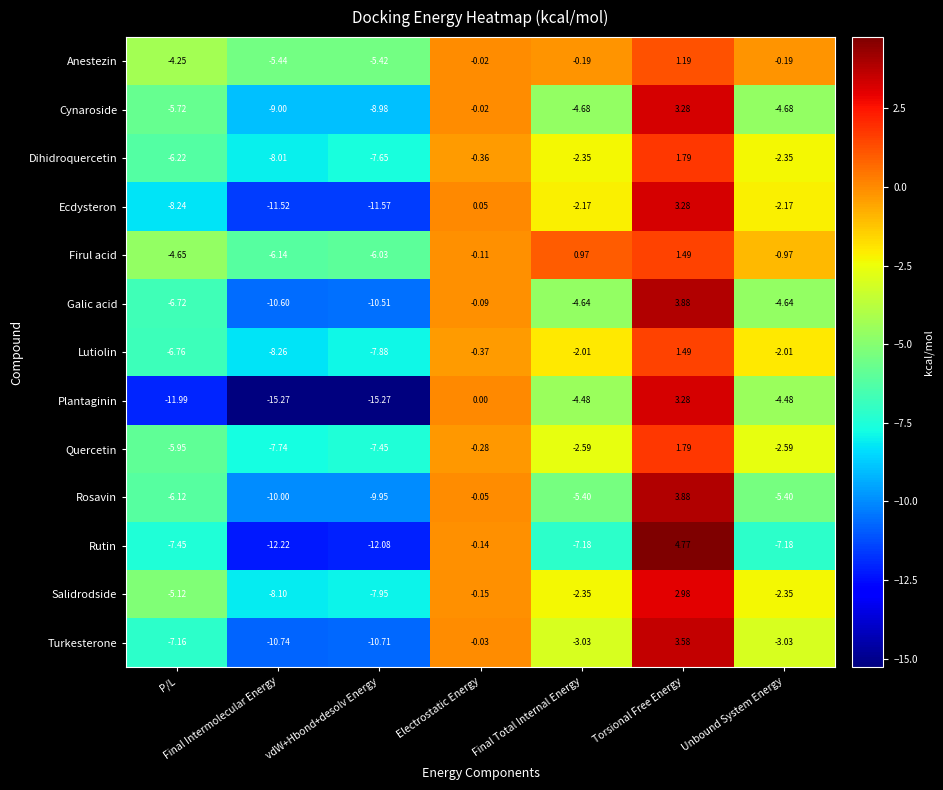

Which label corresponds to the largest value in the chart?

Torsional Free Energy